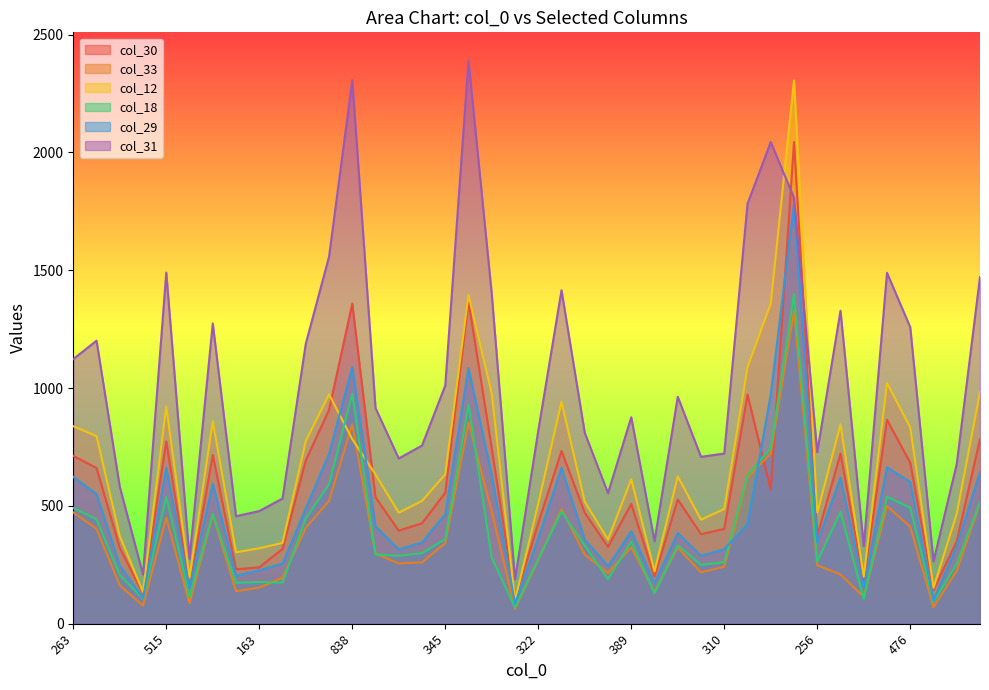

Reading left to right, extract all data points from this chart.

col_30: 712	661	322	127	774	154	716	231	239	317	693	907	1358	536	395	426	556	1367	744	102	427	733	471	326	508	200	527	380	402	972	569	2044	372	722	180	865	683	143	350	783
col_33: 472	403	163	76	450	87	461	138	153	195	407	521	846	297	256	260	342	854	475	63	270	486	293	215	324	134	323	218	242	620	722	1328	248	209	114	499	411	70	225	511
col_12: 838	796	372	134	922	196	859	303	320	343	775	973	783	633	471	521	634	1395	976	98	510	942	517	357	613	222	625	441	487	1088	1358	2306	471	846	199	1021	833	152	467	982
col_18: 491	443	206	106	539	114	466	173	177	174	446	592	976	293	288	299	359	930	280	69	274	476	331	189	348	129	333	249	261	630	744	1399	263	475	105	539	492	92	254	517
col_29: 623	550	247	108	662	151	594	203	227	255	489	720	1088	413	315	345	464	1085	630	85	363	661	357	244	392	172	385	288	316	422	972	1782	344	620	151	664	601	98	330	643
col_31: 1123	1201	581	208	1490	275	1274	456	478	531	1188	1557	2306	915	701	756	1011	2390	1399	188	819	1415	810	554	876	350	963	708	722	1782	2044	1807	728	1328	329	1489	1258	264	678	1471